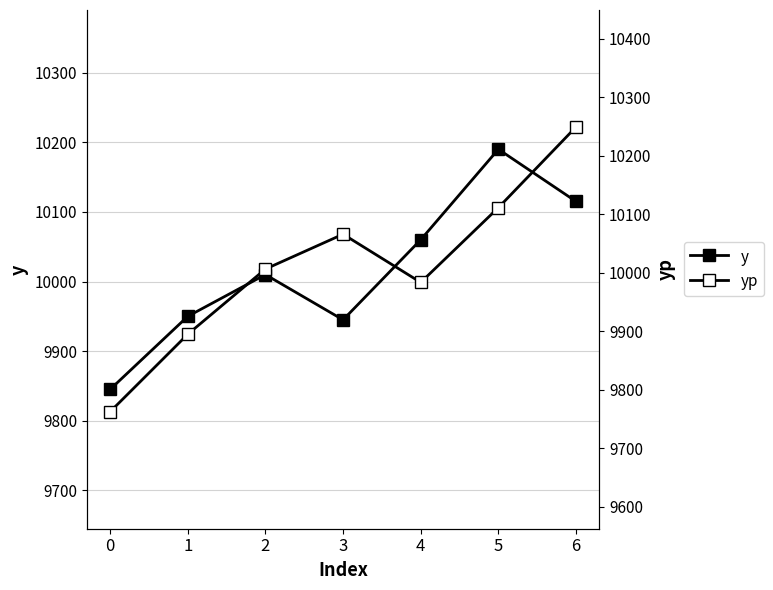

Between which two adjacent categories do y and yp first intersect?

2 and 3